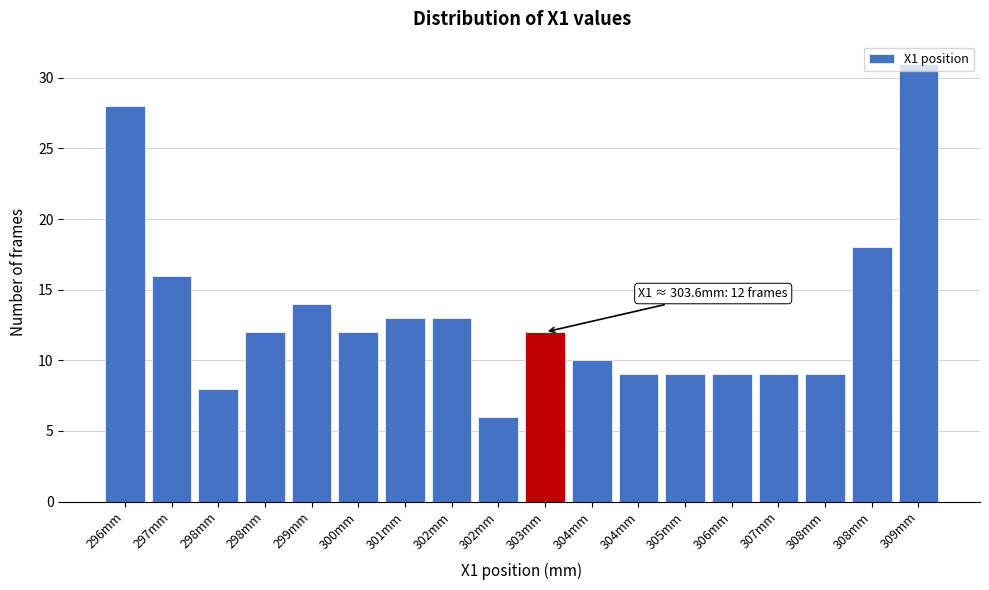

How many data points does each series have?

18